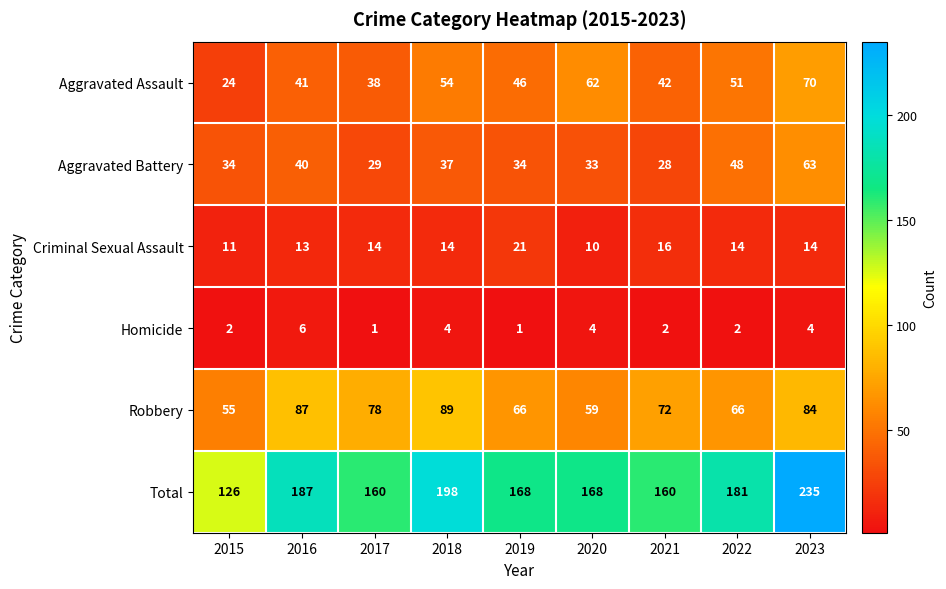

At 2019, list the series in order from smallest to largest.

Homicide, Criminal Sexual Assault, Aggravated Battery, Aggravated Assault, Robbery, Total